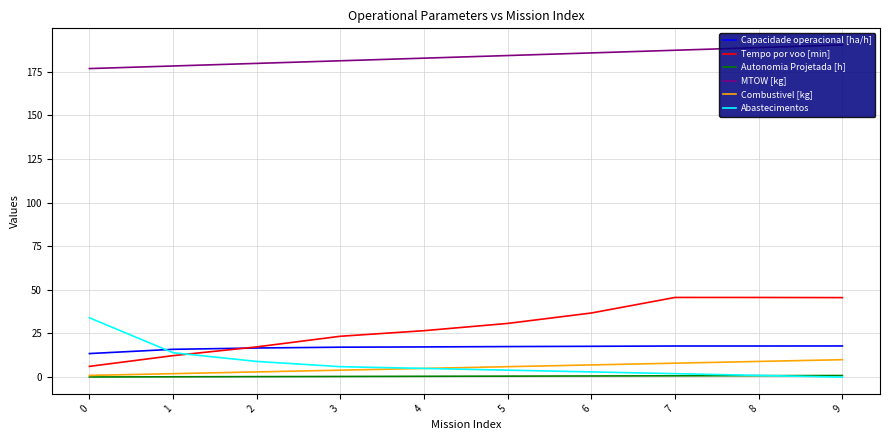

How many lines are shown in the chart?

6